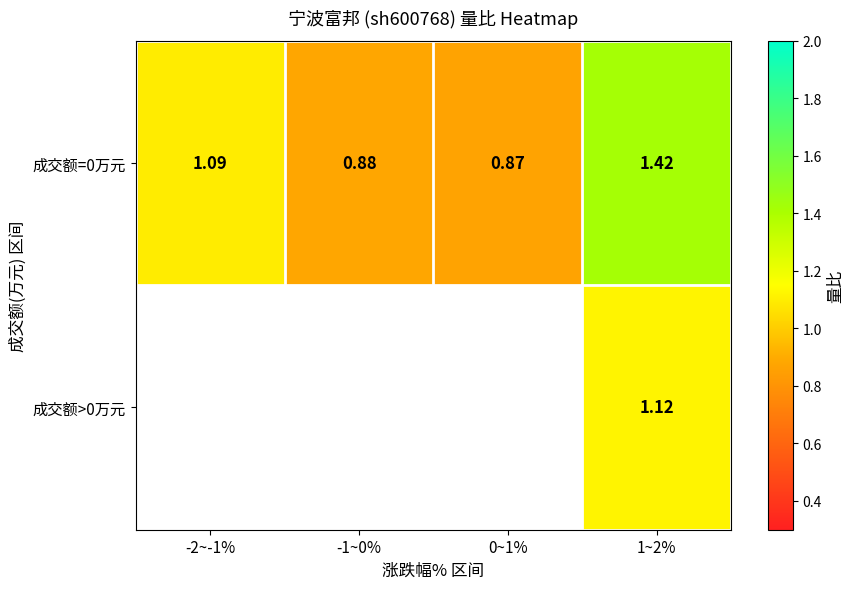

At how many categories does at least one series exceed 0?

4